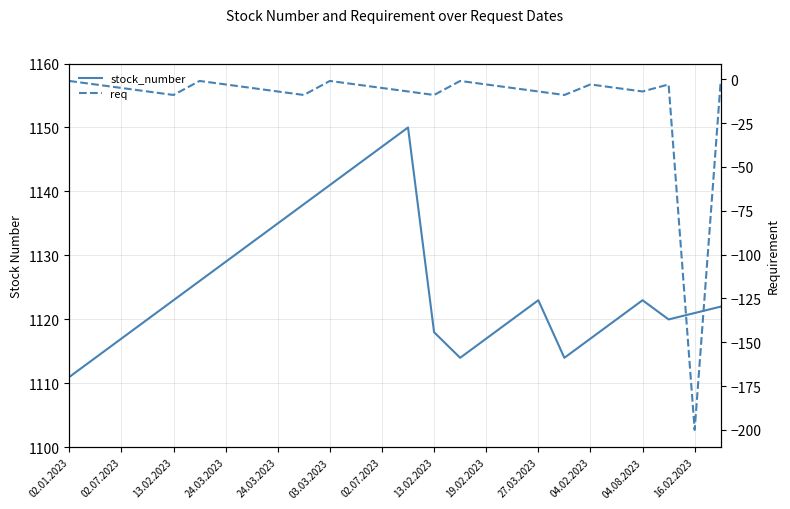

How many series are shown in this chart?

2